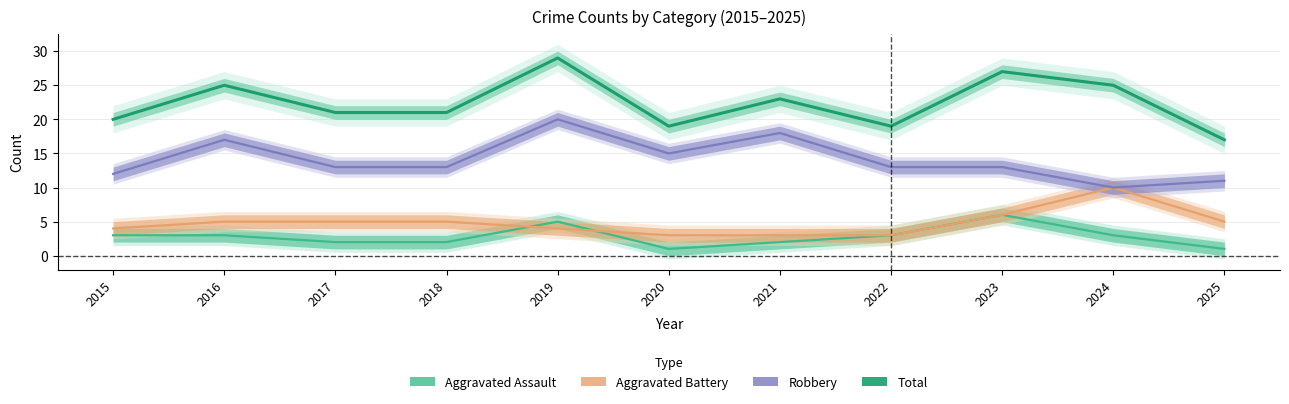

What are all the series names shown in the legend?

Aggravated Assault, Aggravated Battery, Robbery, Total